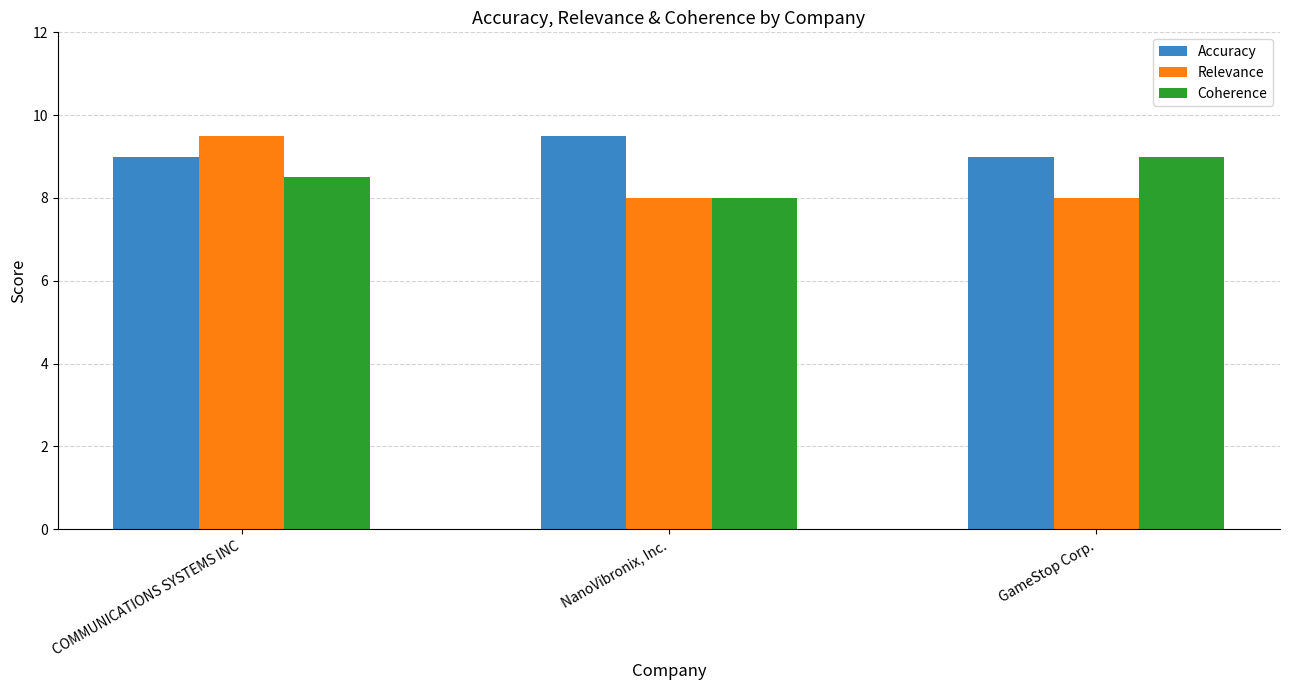

At which category is the sum across all series the highest?

COMMUNICATIONS SYSTEMS INC